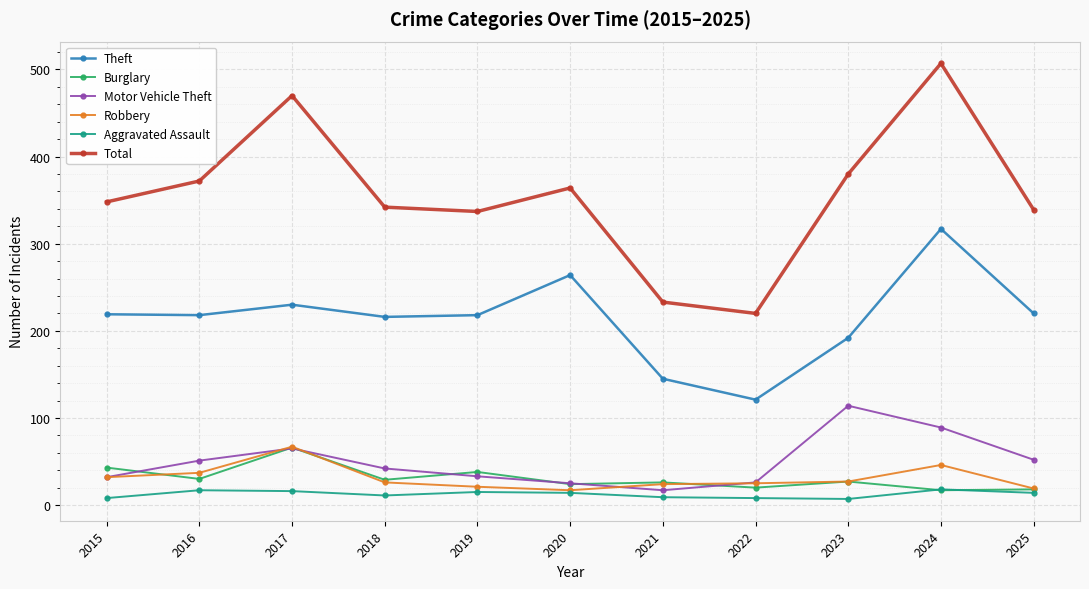

Count the number of categories in the chart.

11